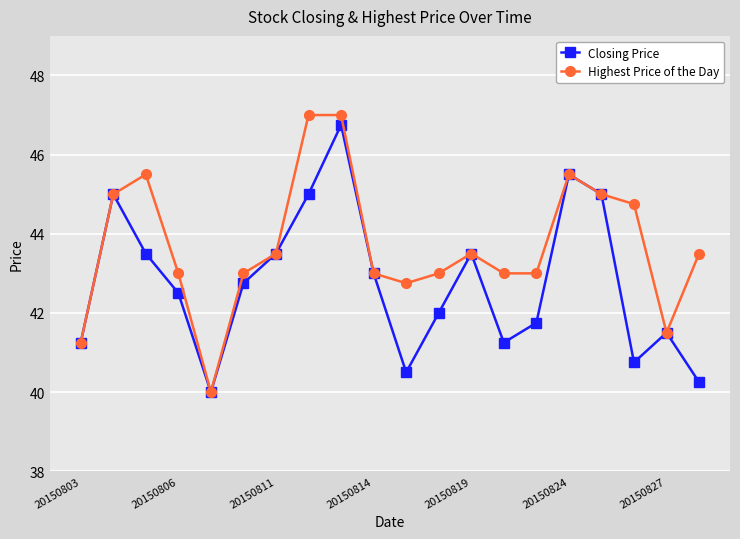

Does the chart display data point markers on the line(s)?

Yes